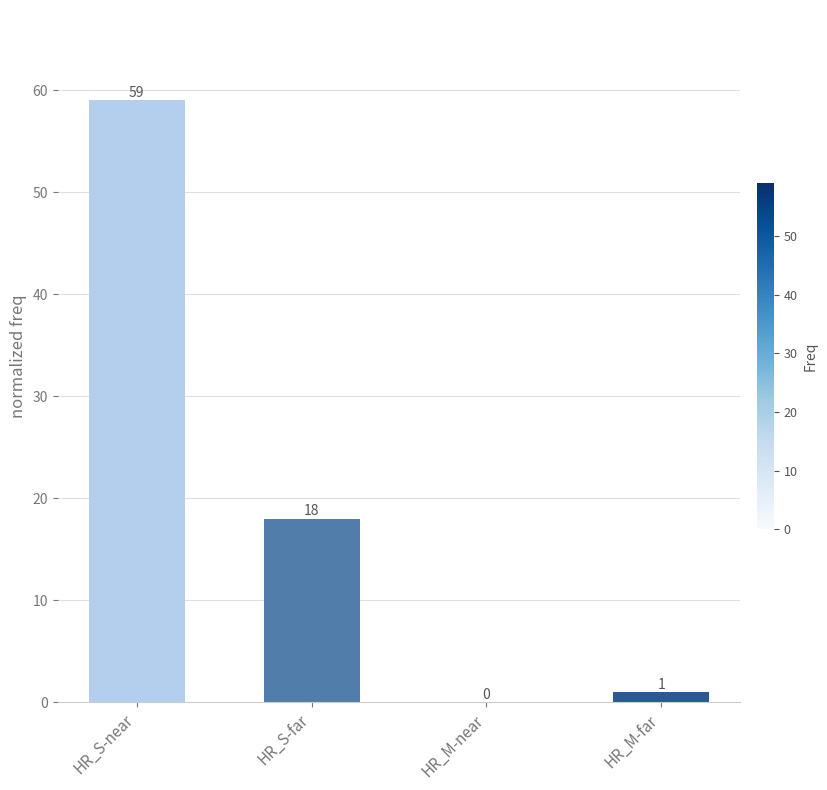

What is the greatest value displayed?

59